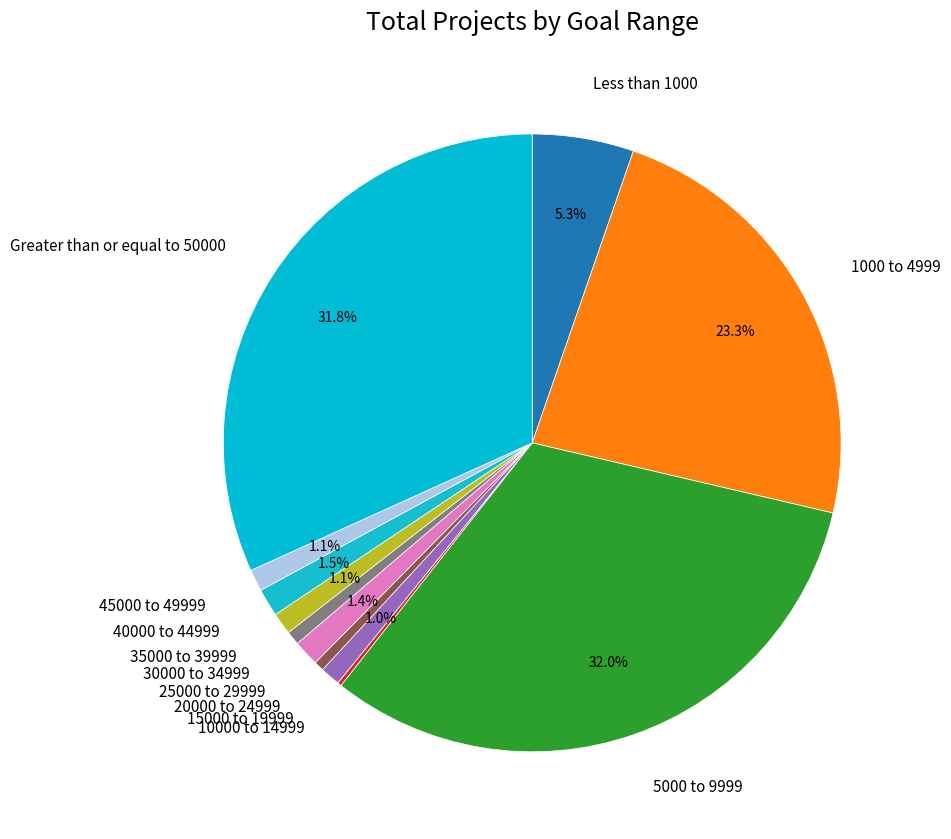

To the nearest percent, what is the difference between the largest and smallest slice percentages?

32%